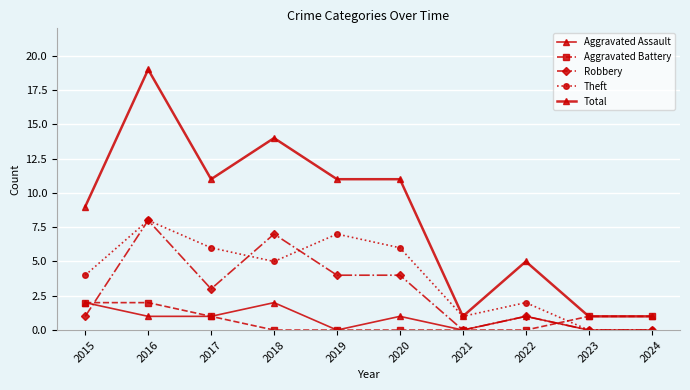

What is the difference between the second highest and second lowest values in the Aggravated Assault series?

2